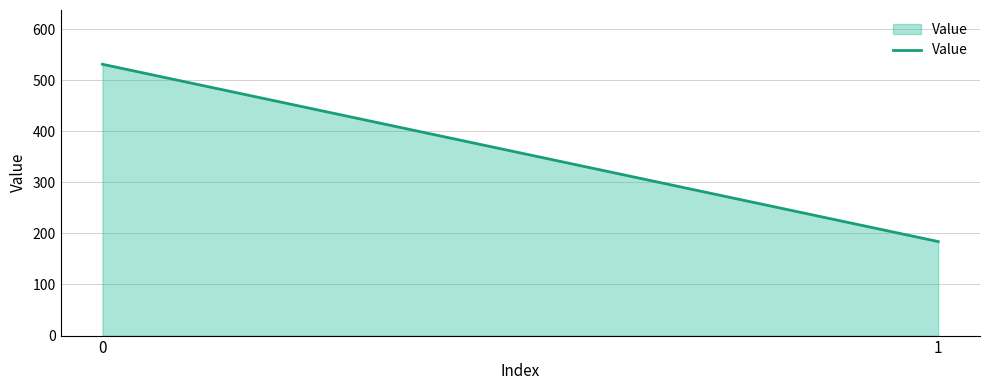

Reading left to right, transcribe all the data shown in this chart.

531	184